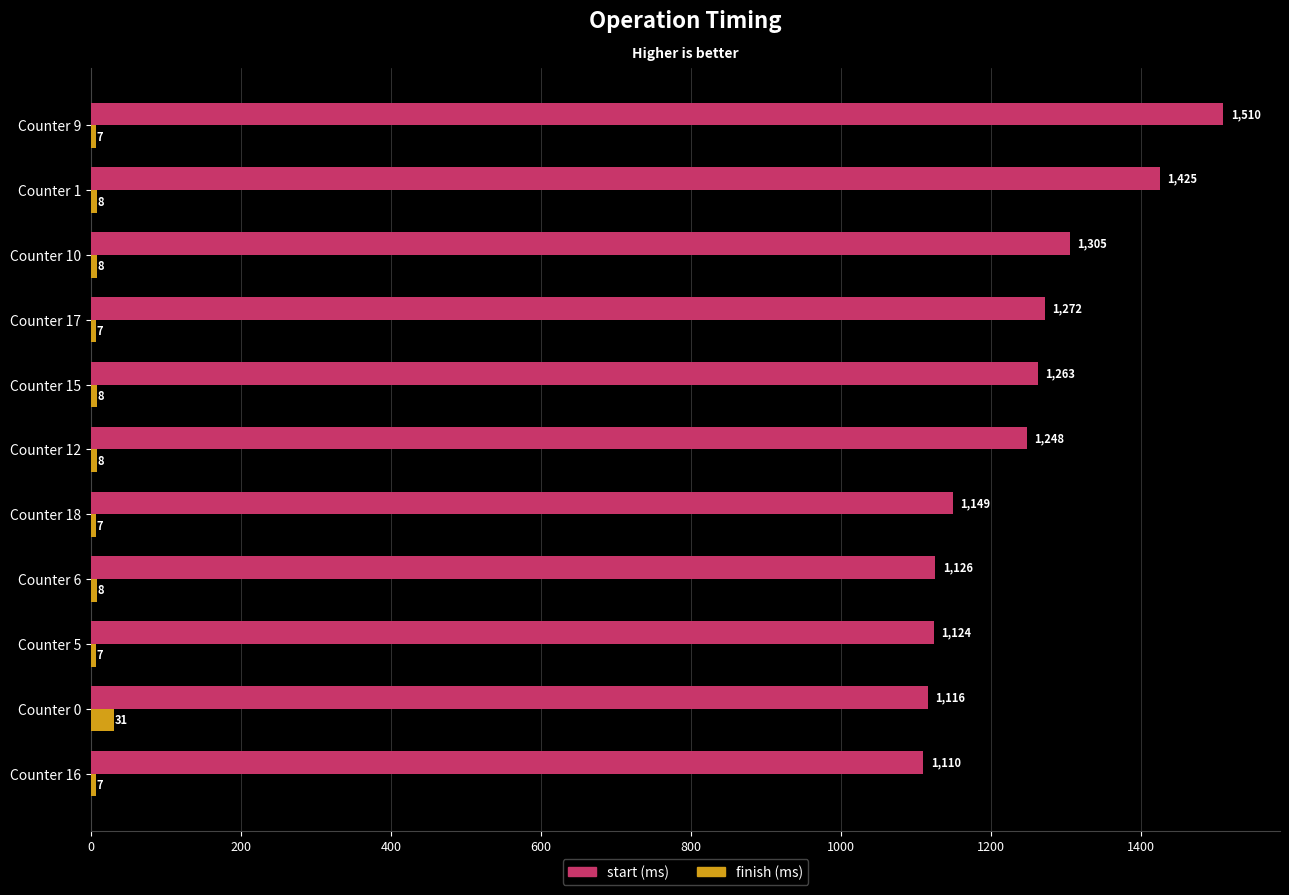

Which label corresponds to the largest value in the chart?

Counter 9